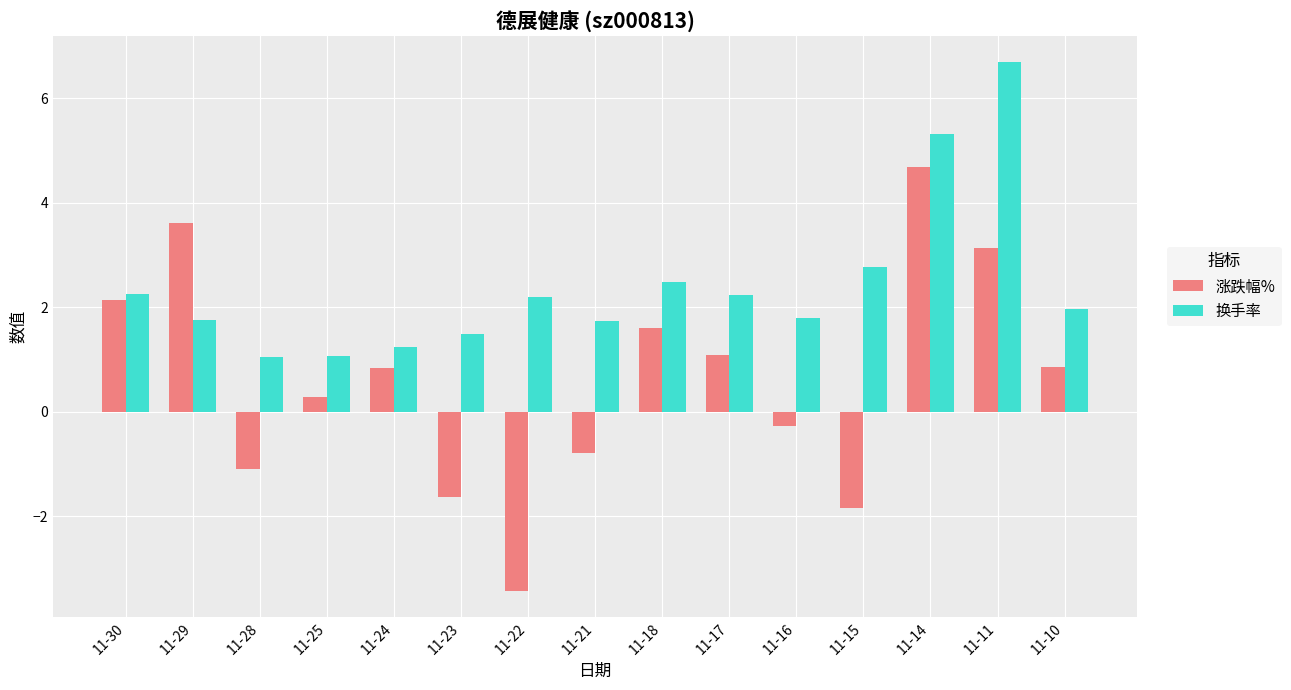

Which series has the largest range (max minus min)?

涨跌幅%